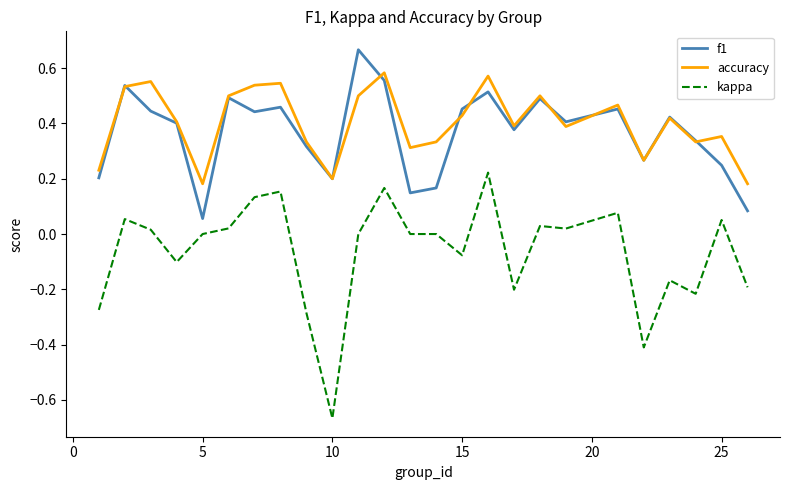

List the series in order of their peak value, lowest first.

kappa, accuracy, f1